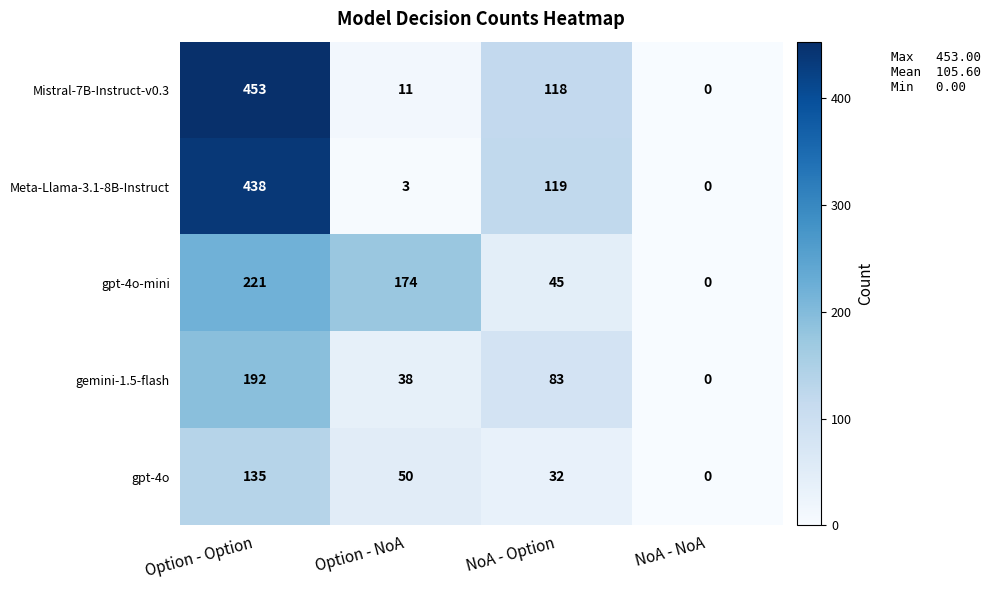

What value does the gpt-4o series have at NoA - Option, to the nearest 10?

30